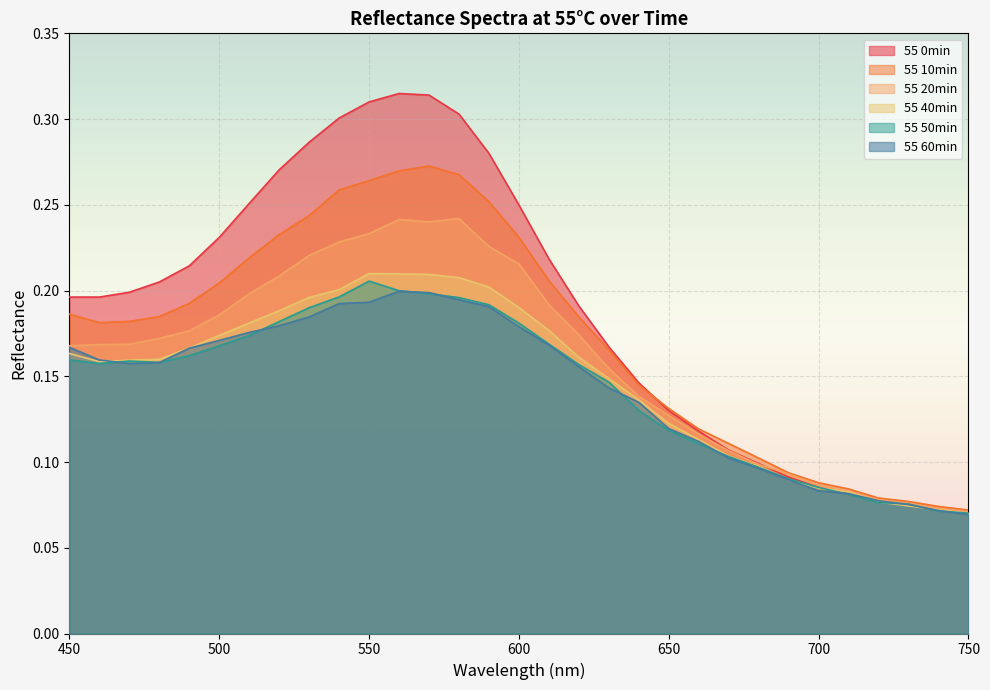

List the labels in order of 55 0min value, smallest first.

750, 740, 730, 720, 710, 700, 690, 680, 670, 660, 650, 640, 630, 620, 450, 460, 470, 480, 490, 610, 500, 600, 510, 520, 590, 530, 540, 580, 550, 570, 560